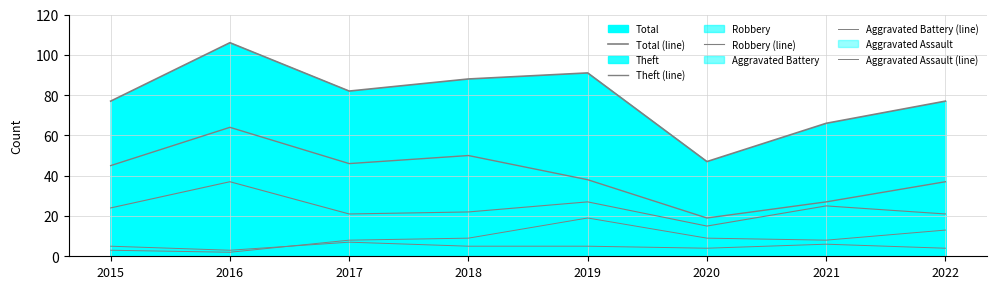

Where does the Theft (line) series first go above 45?

2016